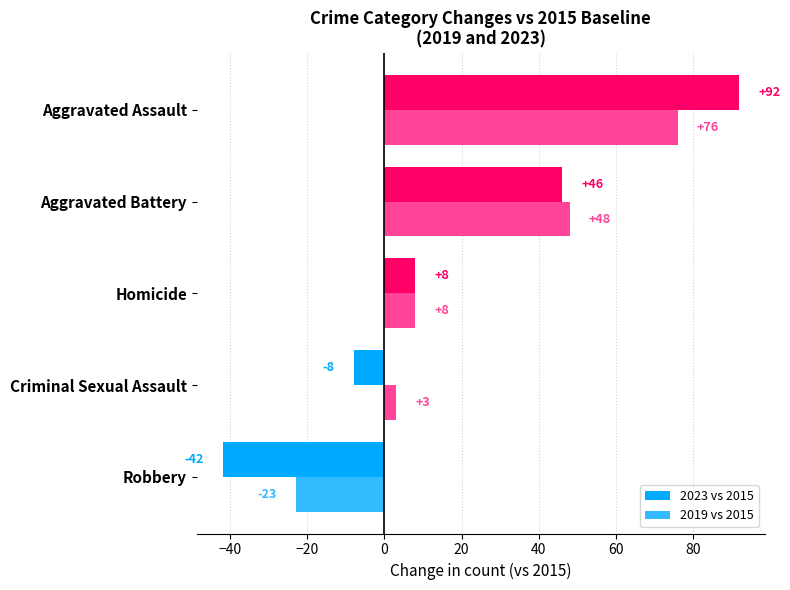

At which label does 2019 vs 2015 reach its peak?

Aggravated Assault